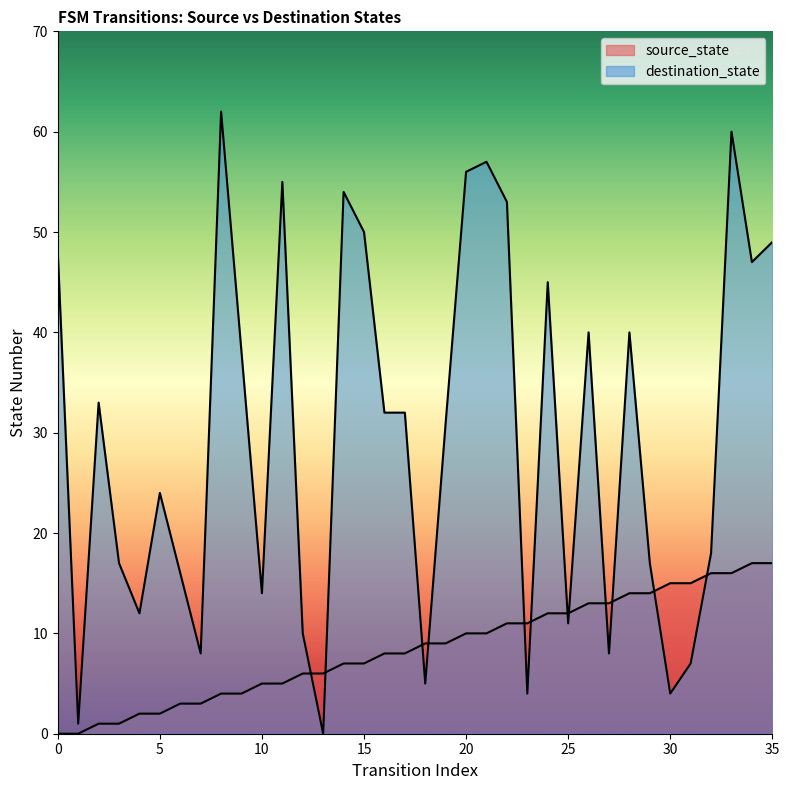

At which category is the sum across all series the highest?

33